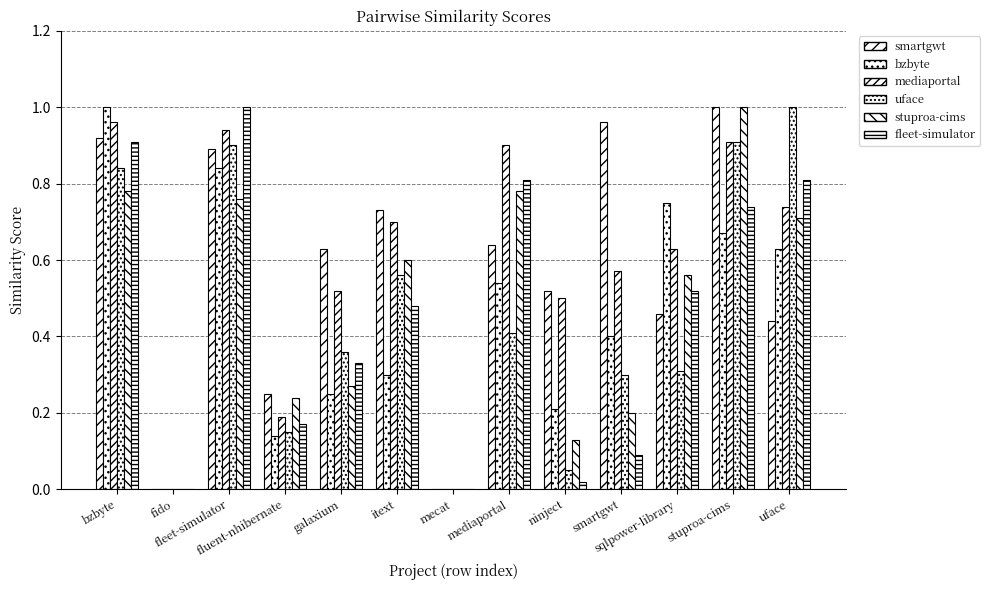

Reading left to right, list all the values displayed in this chart.

smartgwt.csv: 0.9	0.0	0.9	0.2	0.6	0.7	0.0	0.6	0.5	1.0	0.5	1.0	0.4
bzbyte.csv: 1.0	0.0	0.8	0.1	0.2	0.3	0.0	0.5	0.2	0.4	0.8	0.7	0.6
mediaportal.csv: 1.0	0.0	0.9	0.2	0.5	0.7	0.0	0.9	0.5	0.6	0.6	0.9	0.7
uface.csv: 0.8	0.0	0.9	0.1	0.4	0.6	0.0	0.4	0.1	0.3	0.3	0.9	1.0
stuproa-cims.csv: 0.8	0.0	0.8	0.2	0.3	0.6	0.0	0.8	0.1	0.2	0.6	1.0	0.7
fleet-simulator.csv: 0.9	0.0	1.0	0.2	0.3	0.5	0.0	0.8	0.0	0.1	0.5	0.7	0.8